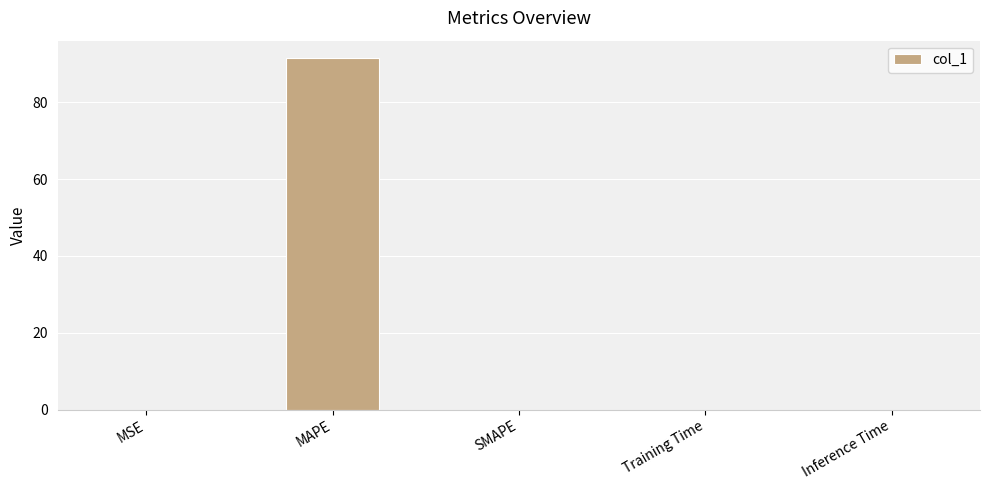

Which has a higher value, Inference Time or MAPE?

MAPE